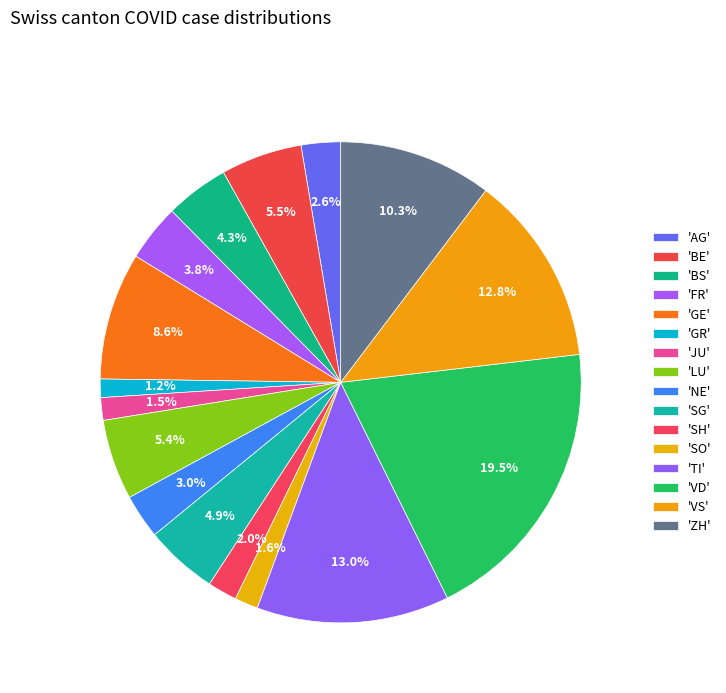

Is there any slice that represents more than half of the pie?

No